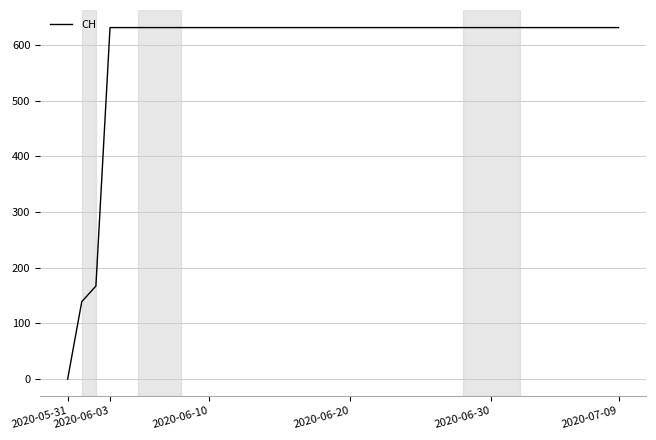

What is the difference between the maximum and minimum values?

631